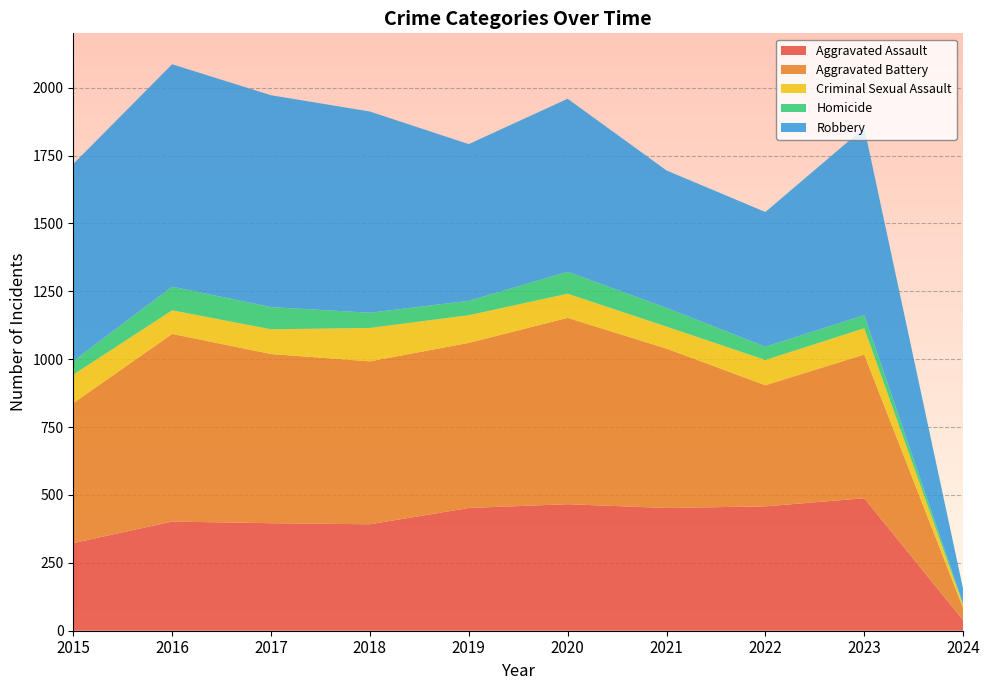

Reading left to right, what are all the values shown in this chart?

Aggravated Assault: 323	402	396	392	452	466	452	458	488	39
Aggravated Battery: 515	691	623	600	608	686	587	446	529	45
Criminal Sexual Assault: 105	87	91	123	102	89	81	93	97	11
Homicide: 50	87	82	56	53	81	69	49	48	4
Robbery: 726	819	780	741	577	637	506	496	690	55